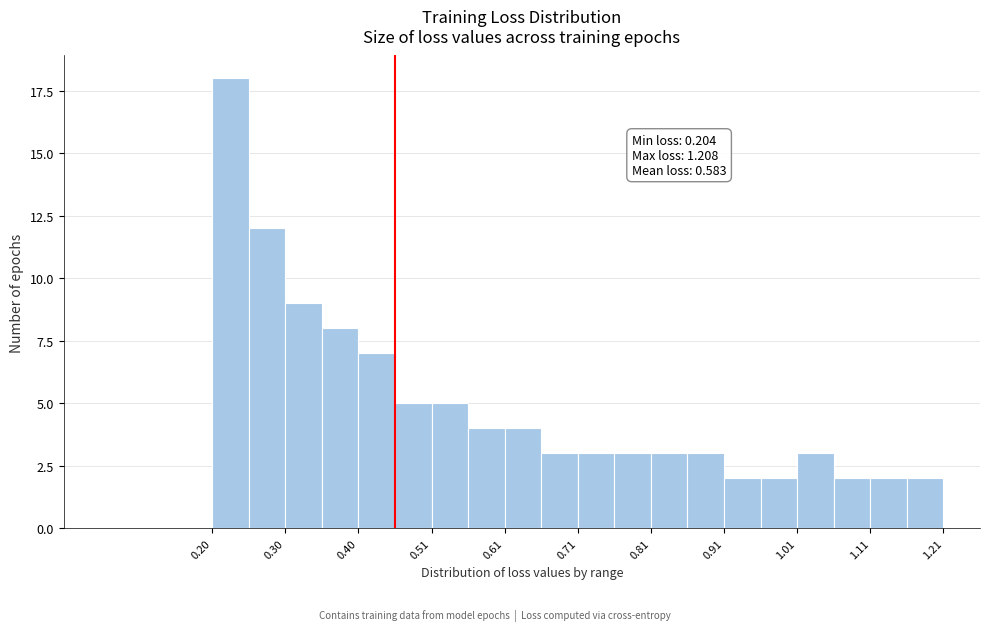

Around what value on the x-axis is the tallest bar? Give the approximate position of its centre, as read against the axis.

0.22